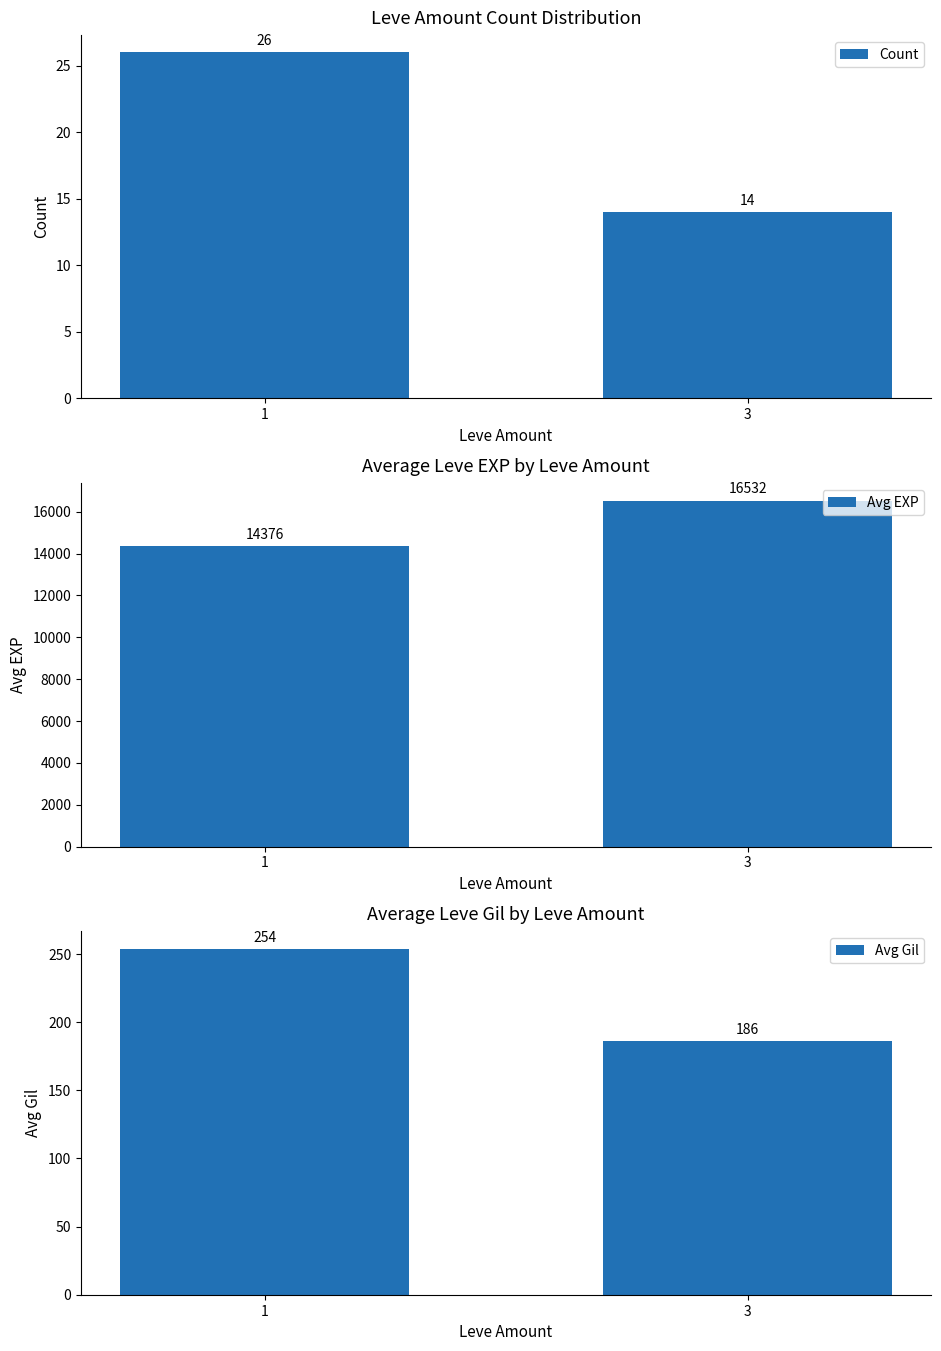

What is the minimum value shown in the chart?

14